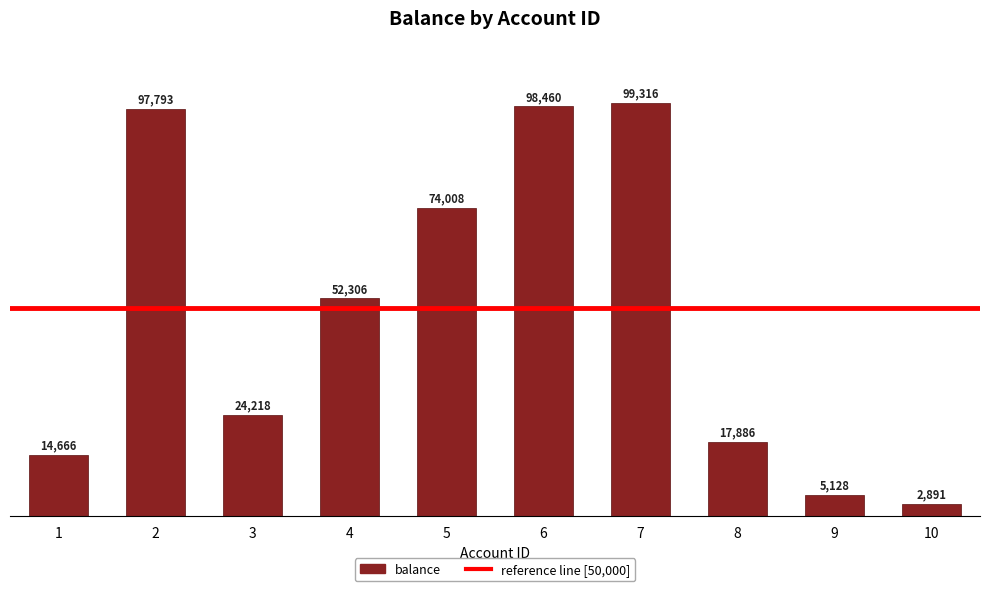

What is the change in value from 1 to 3?

+9552